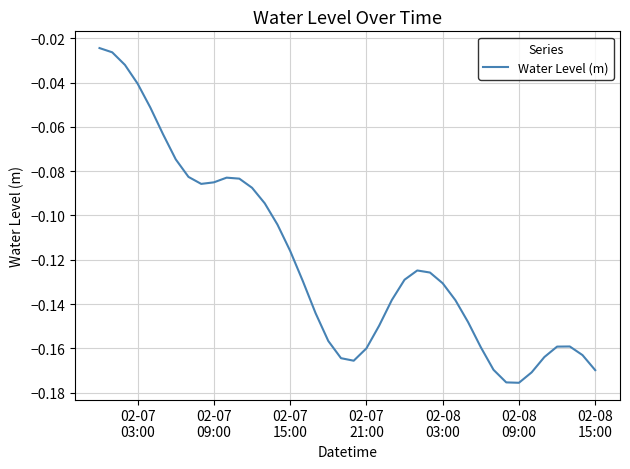

What is the difference between the second highest and minimum values?

0.1